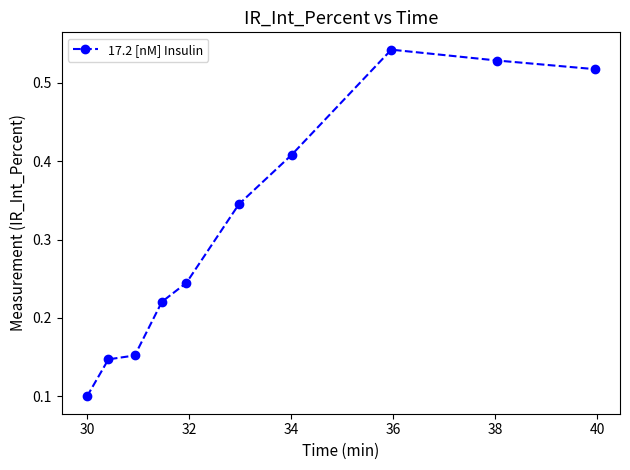

True or false: there are more than 2 points higher than both neighbors.

False